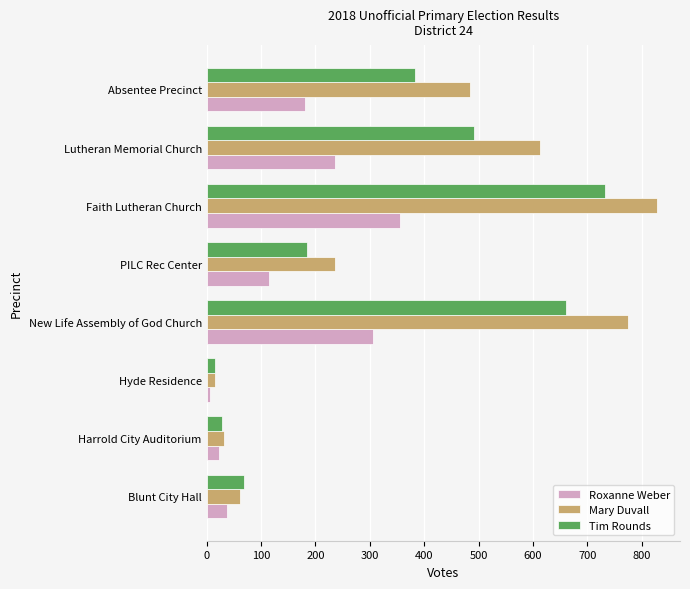

What are all the series names shown in the legend?

Roxanne Weber, Mary Duvall, Tim Rounds